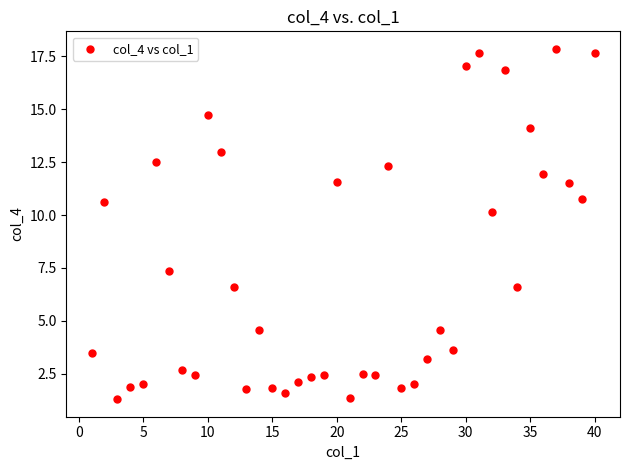

What is the range of X values (max minus min)?

39.0